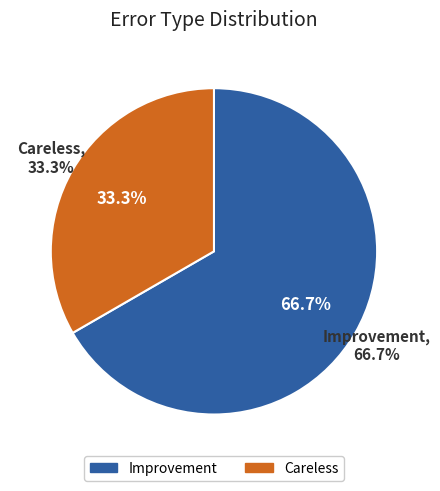

To the nearest percent, what is the difference between the largest and smallest slice percentages?

33%